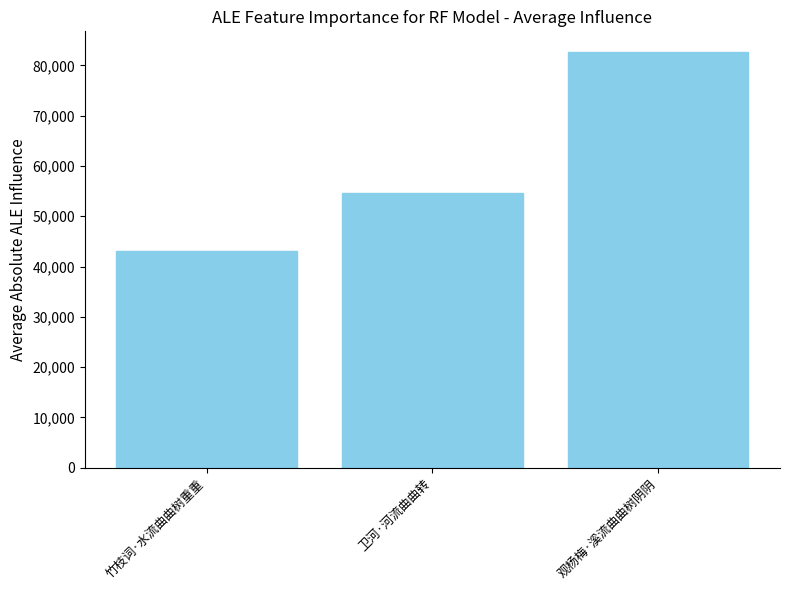

What is the value of the 3rd bar from the left?

82628